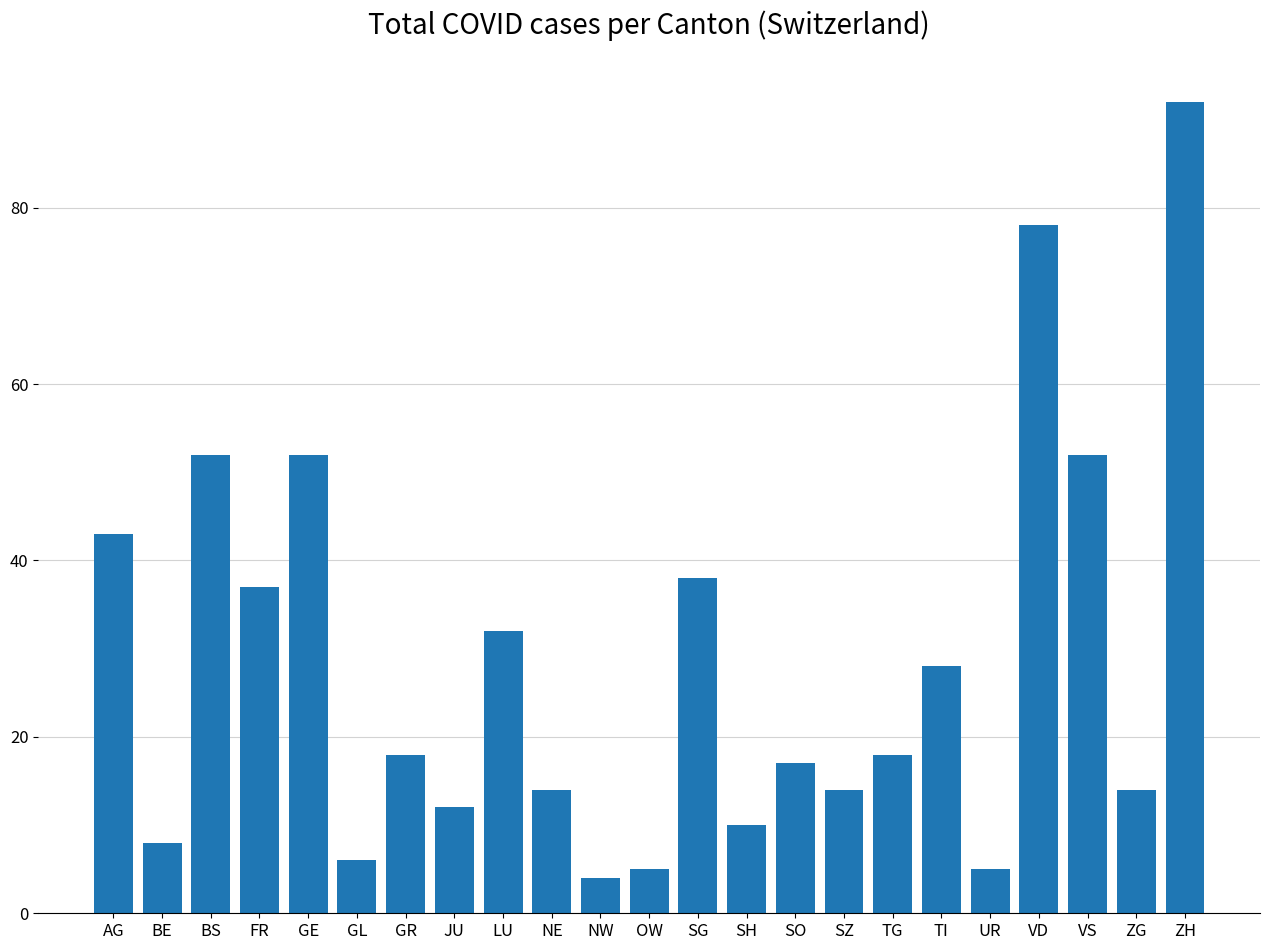

What is the maximum value shown in the chart?

92